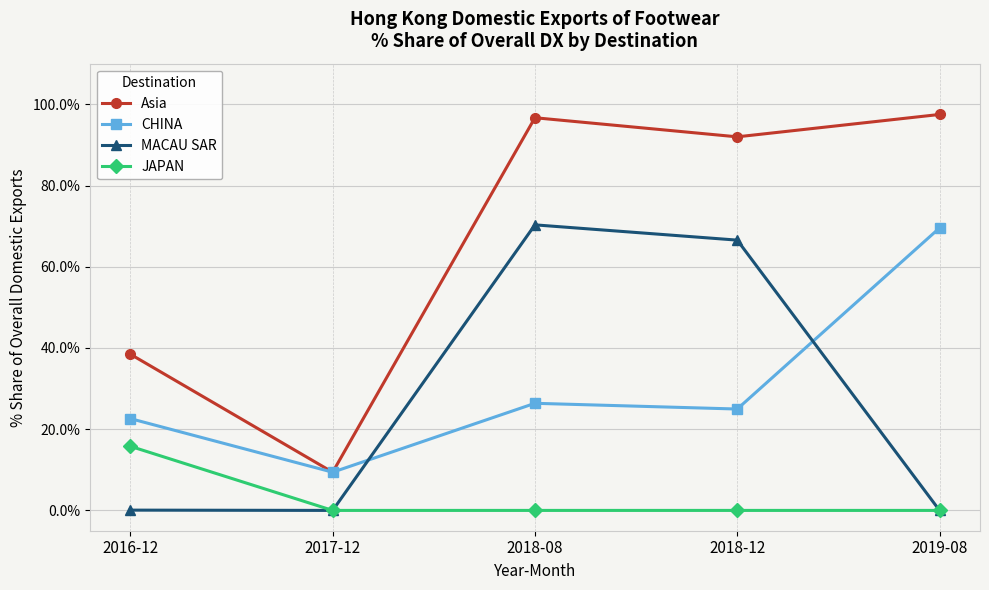

Rank the series at 2018-08 from highest to lowest value.

Asia, MACAU SAR, CHINA, JAPAN